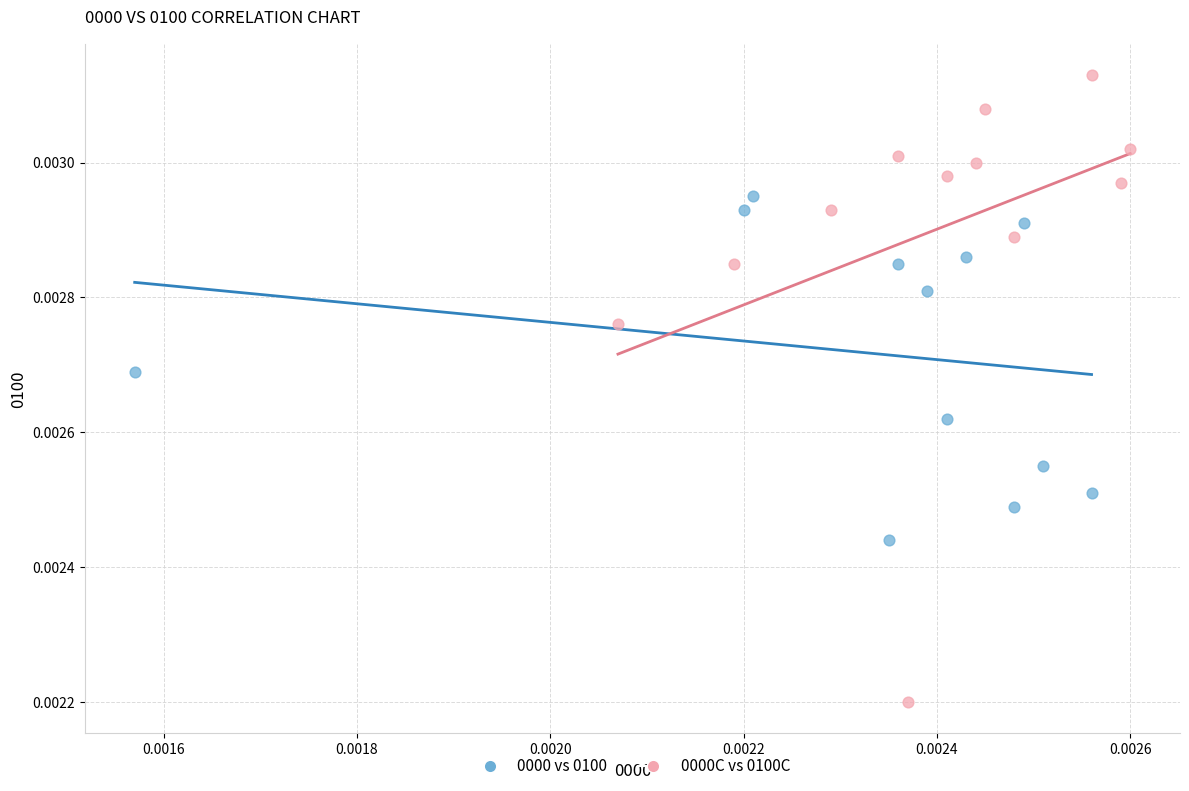

Which series contains the highest Y value?

0000C vs 0100C